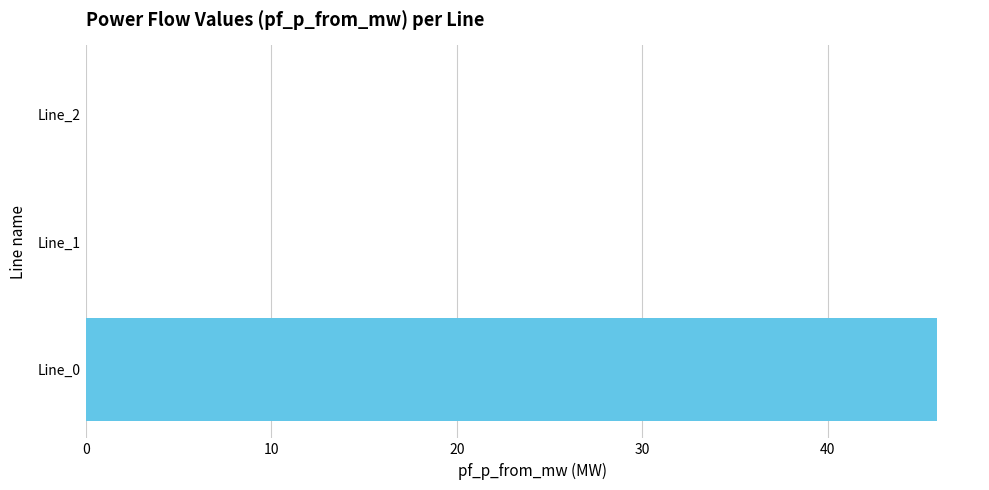

What is the sum of the values at Line_0 and Line_2?

45.9